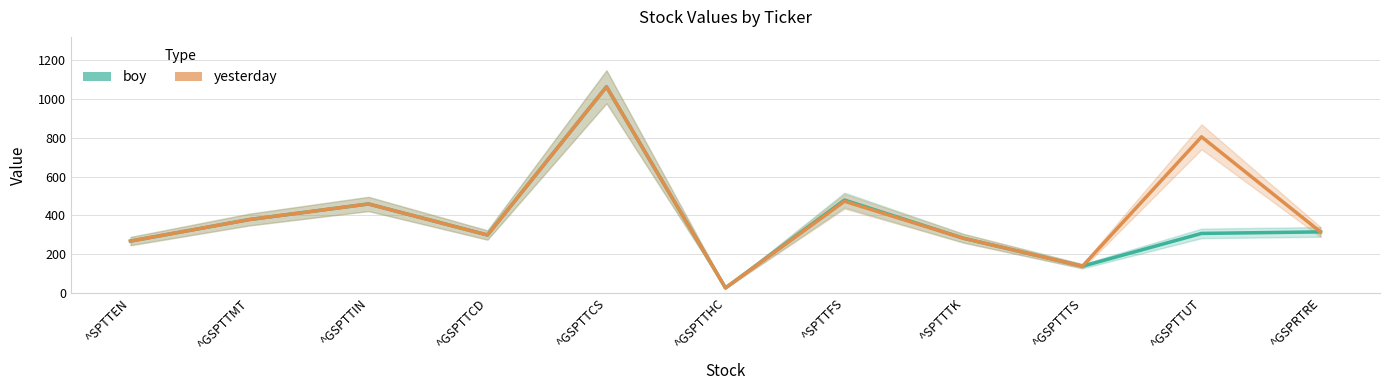

What are all the series names shown in the legend?

boy, yesterday